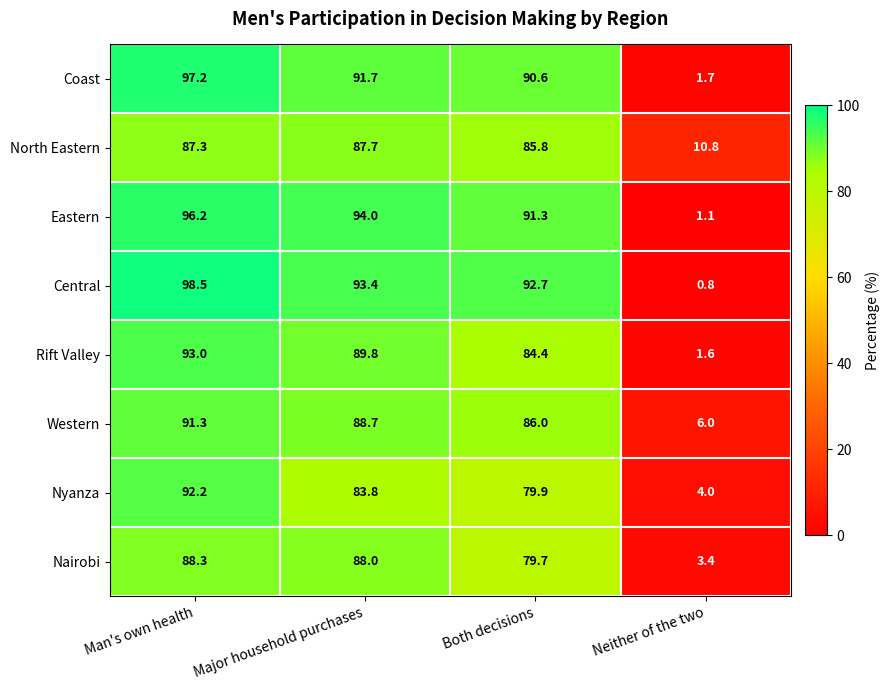

What is the difference between the second highest and second lowest values in the Rift Valley series?

5.4